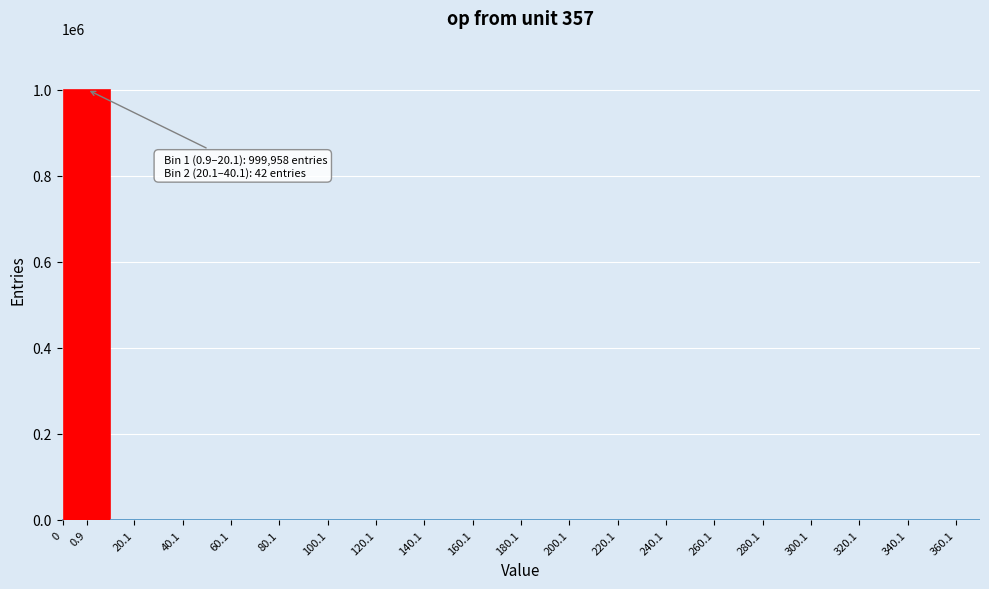

What is the greatest value displayed?

999958